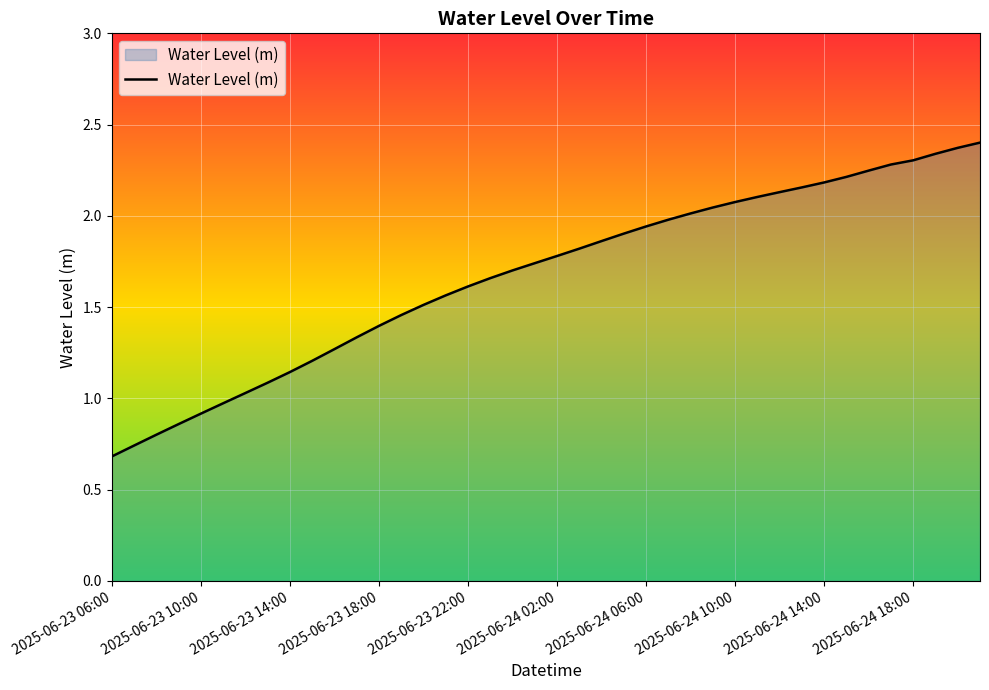

What is the maximum value shown in the chart?

2.4